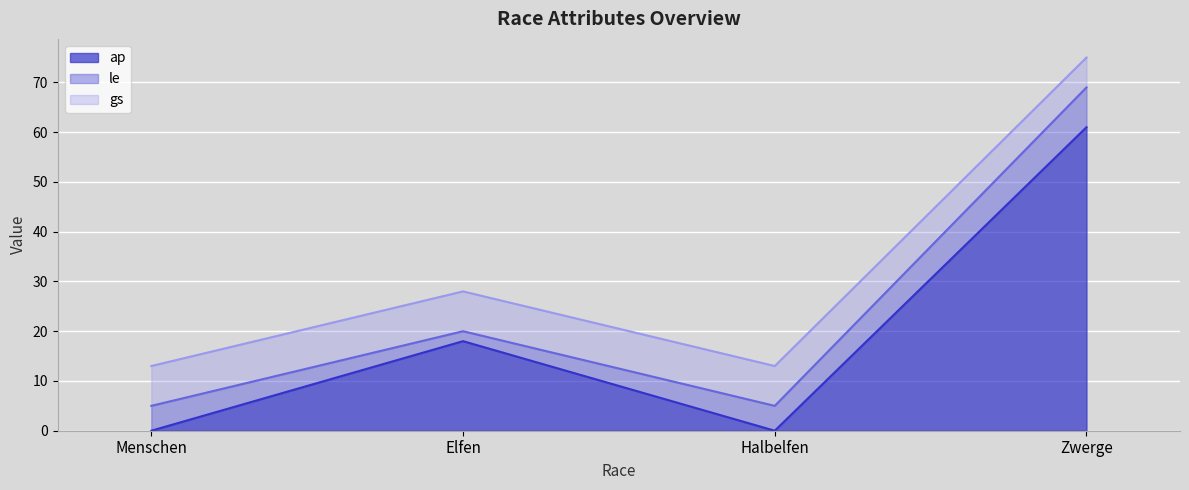

Does the chart display data point markers on the line(s)?

No